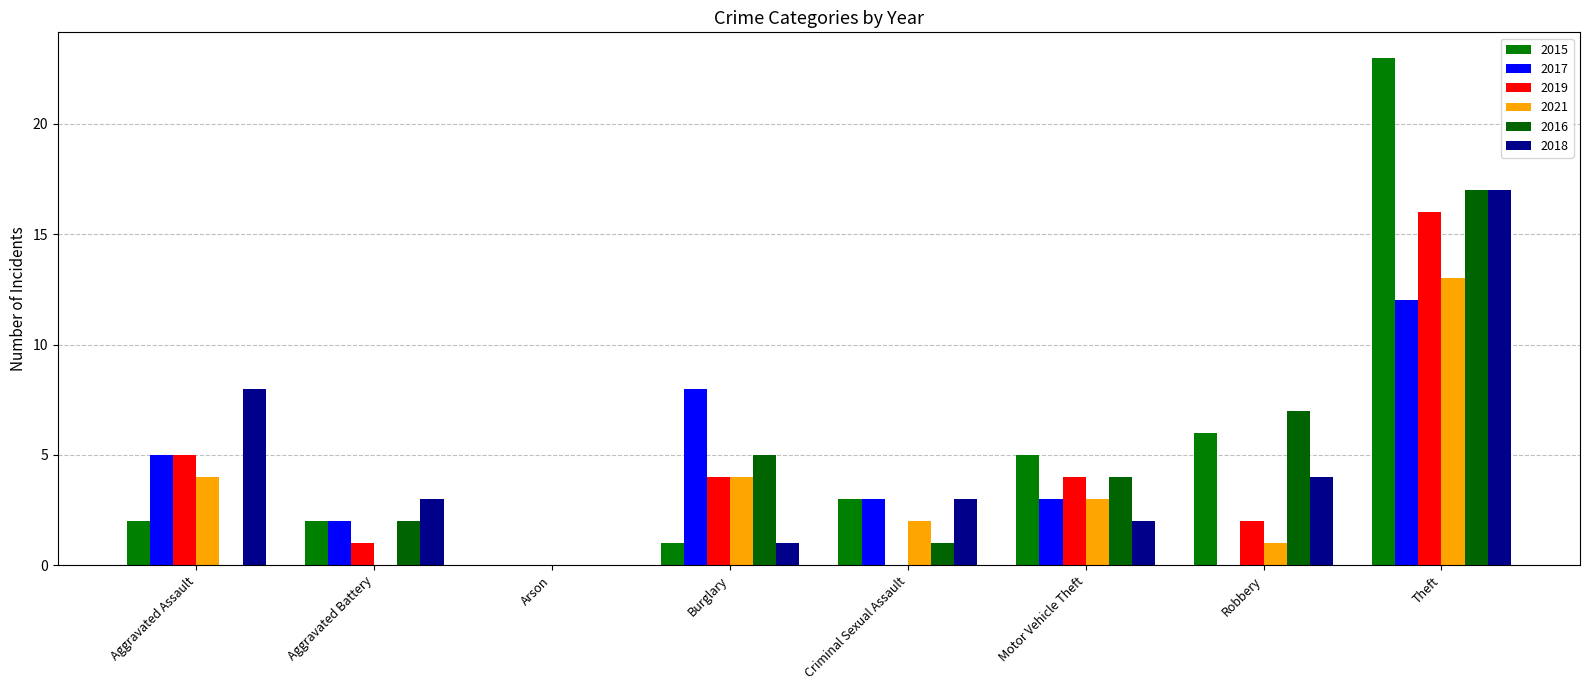

At which category does the chart reach its peak across all series?

Theft